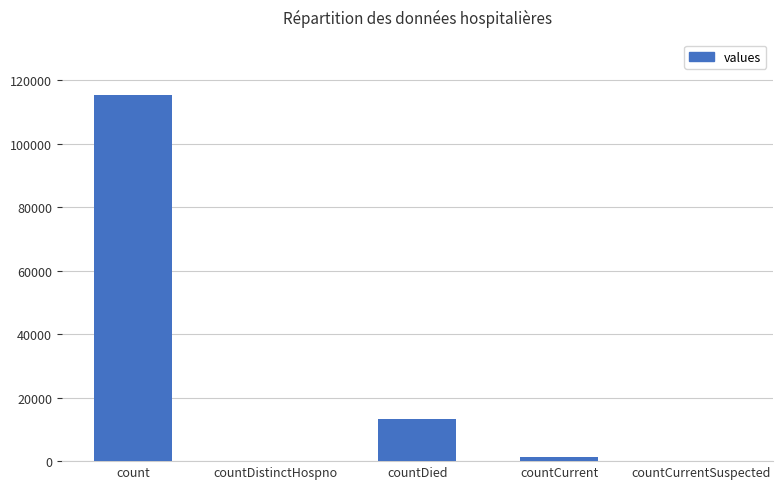

How many data points does each series have?

5